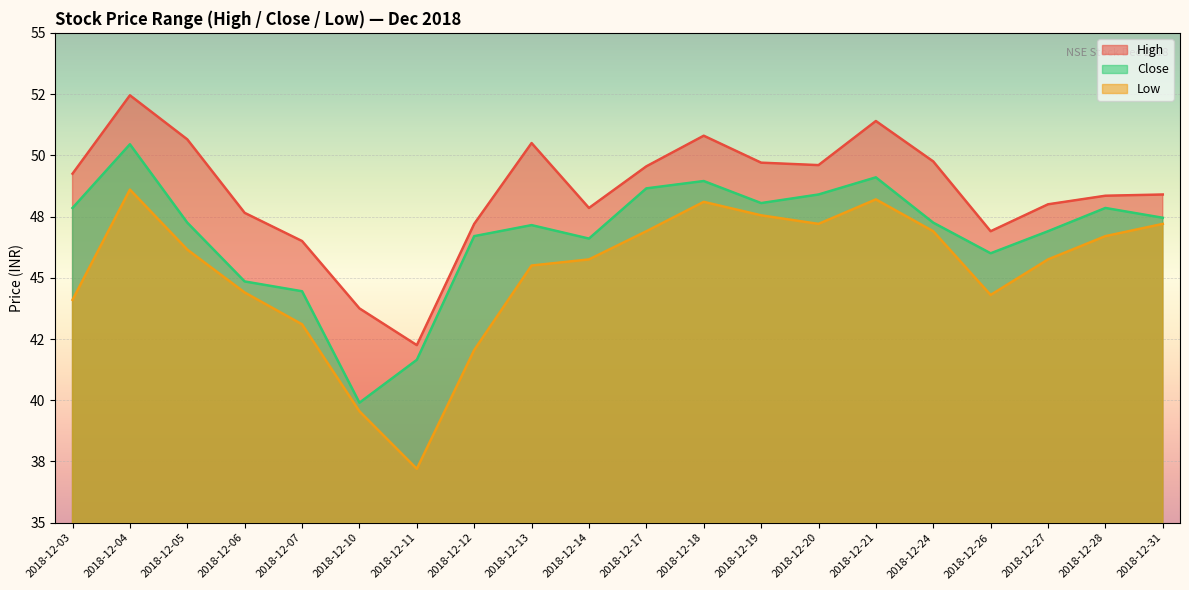

Reading left to right, list all the values displayed in this chart.

High: 49.2	52.5	50.6	47.6	46.5	43.8	42.2	47.2	50.5	47.9	49.5	50.8	49.7	49.6	51.4	49.8	46.9	48.0	48.4	48.4
Close: 47.9	50.5	47.2	44.9	44.5	39.9	41.6	46.7	47.1	46.6	48.6	49.0	48.0	48.4	49.1	47.2	46.0	46.9	47.9	47.5
Low: 44.1	48.6	46.1	44.4	43.1	39.5	37.2	42.0	45.5	45.8	46.9	48.1	47.5	47.2	48.2	46.9	44.3	45.8	46.7	47.2